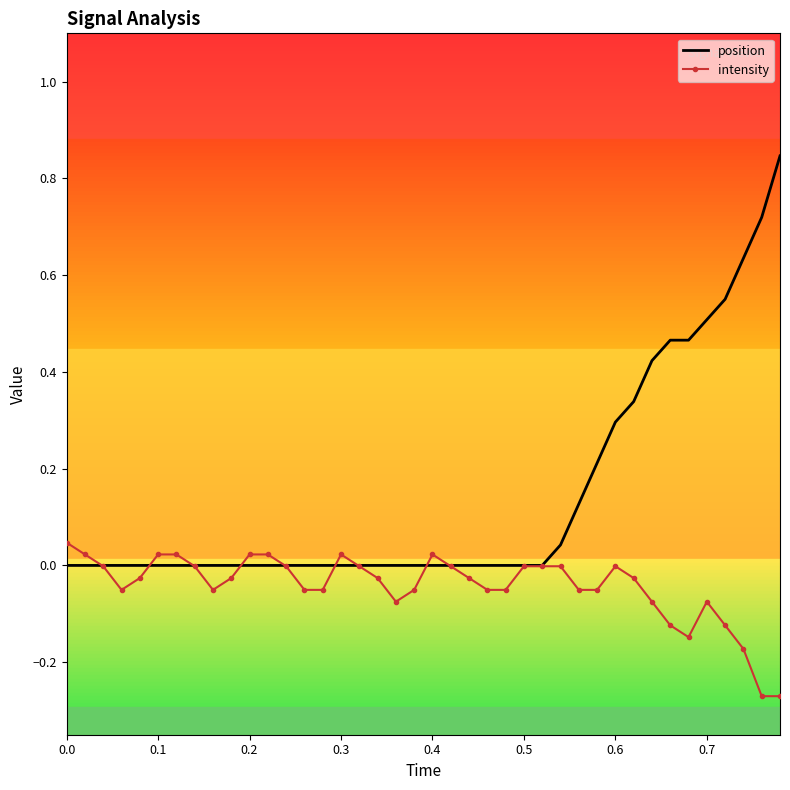

Which series has the widest spread of values?

position